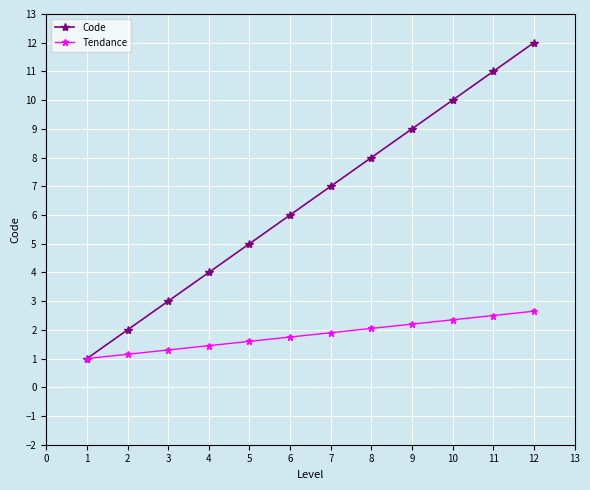

True or false: Code has more than 1 points higher than both neighbors.

False